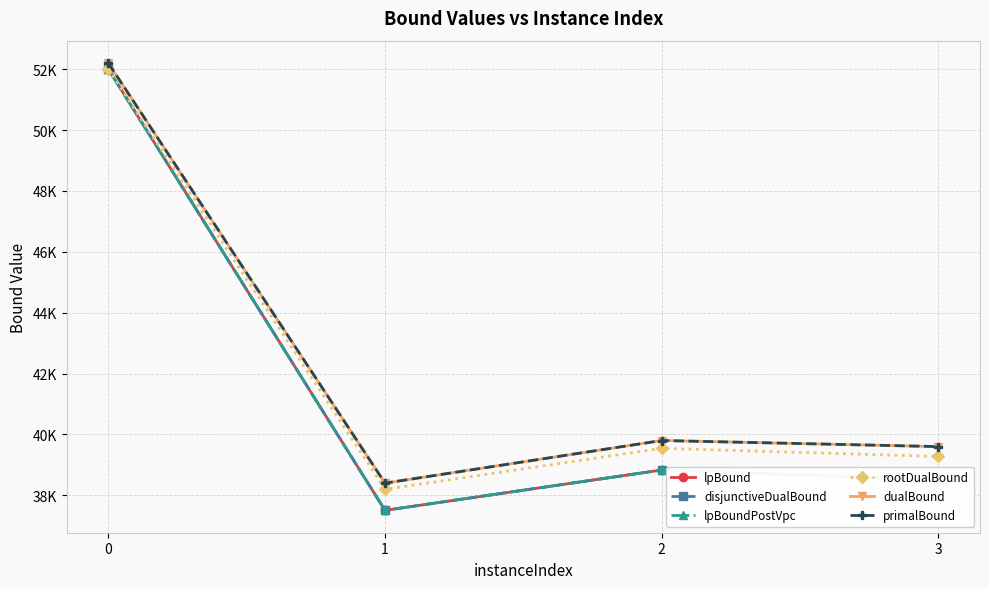

Which has a higher value, 1 or 2?

2